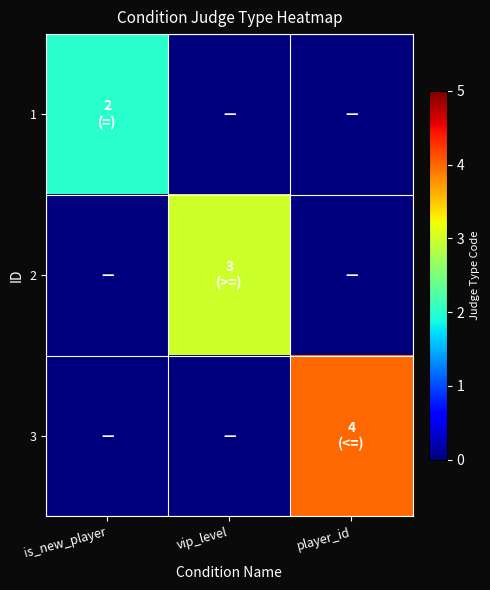

Reading right to left, extract all data points from this chart.

1: player_id=0	vip_level=0	is_new_player=2
2: player_id=0	vip_level=3	is_new_player=0
3: player_id=4	vip_level=0	is_new_player=0